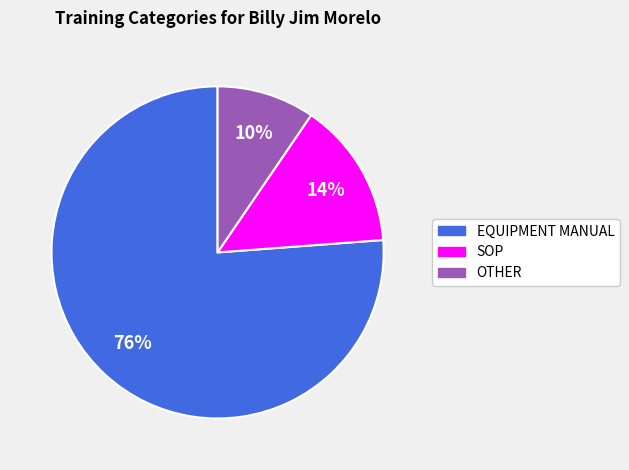

To the nearest percent, what portion does SOP represent?

14%